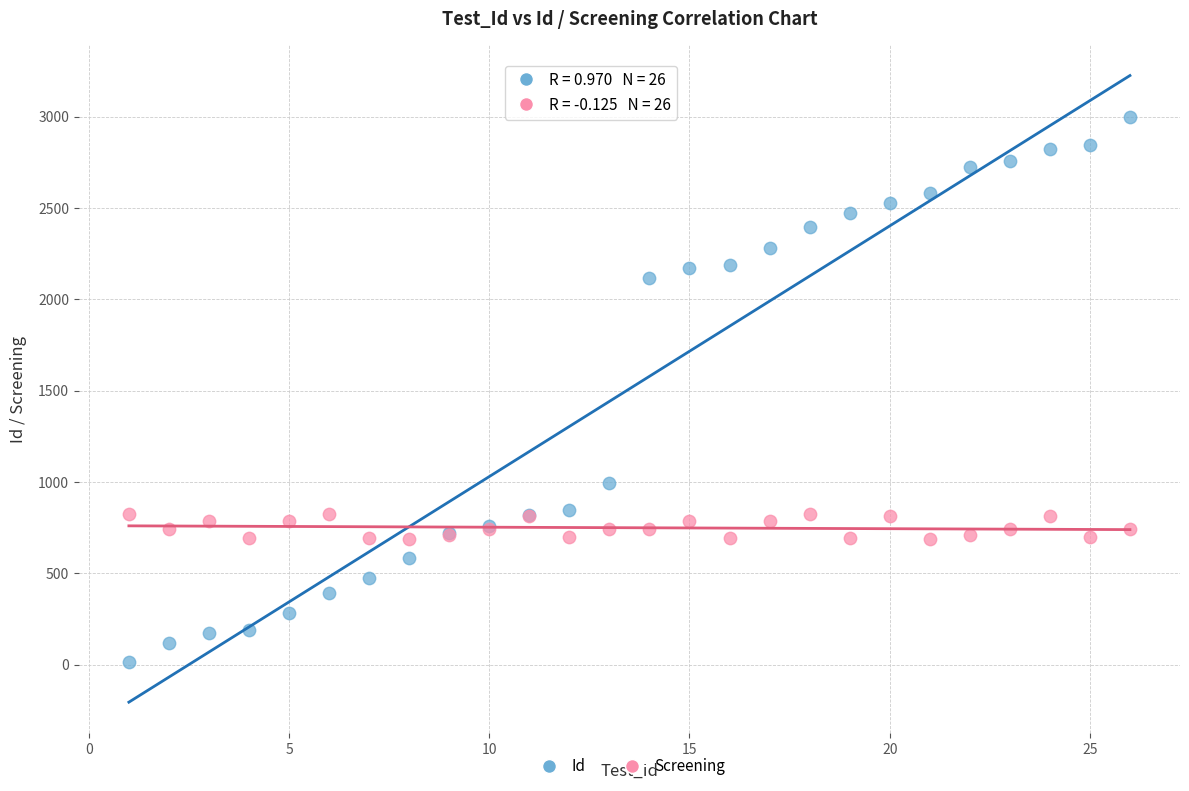

Which series contains the highest Y value?

Id